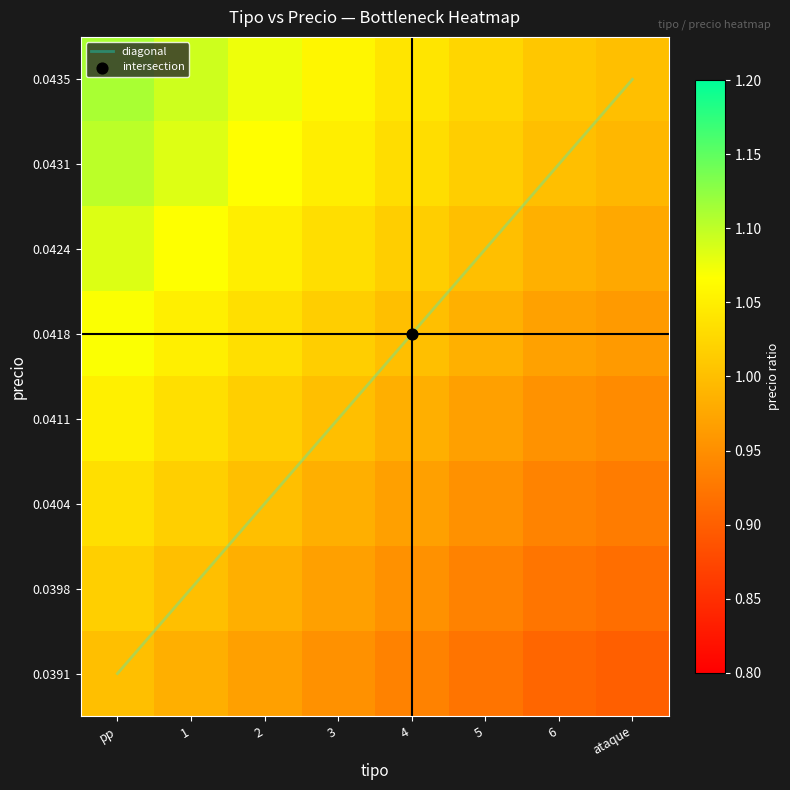

Between 1 and pp, which is larger?

pp